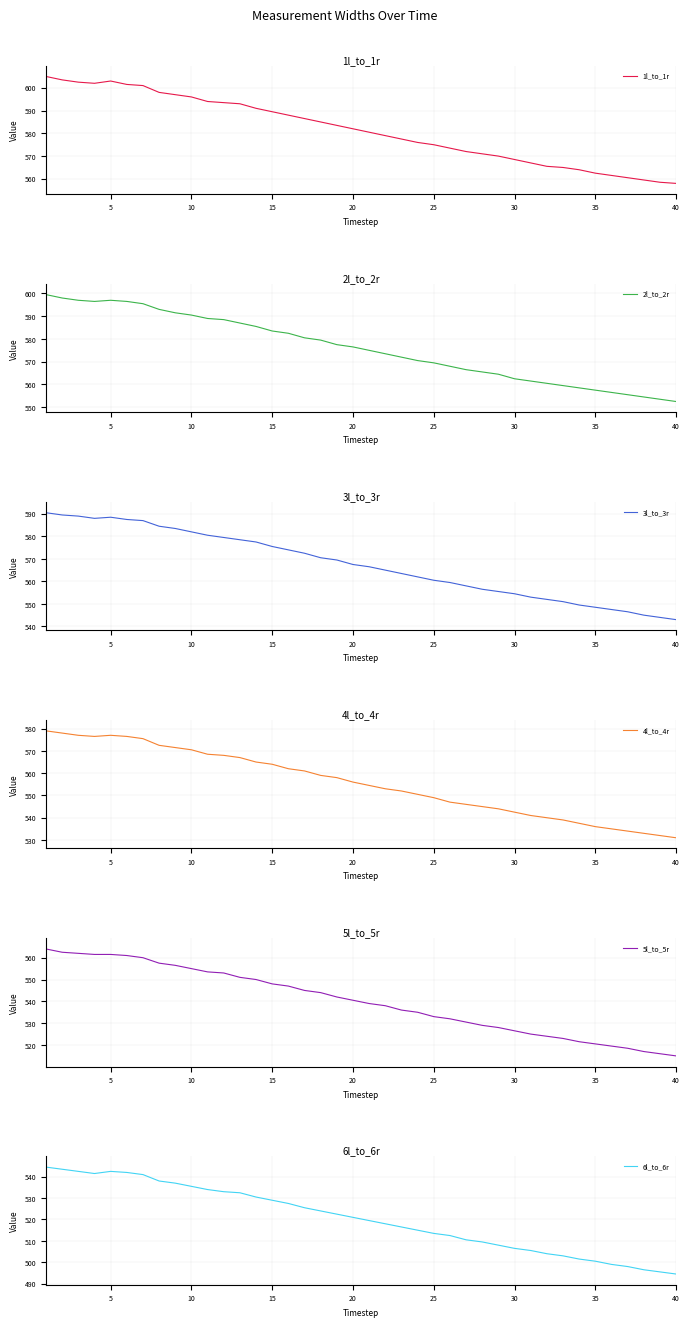

What is the difference between the maximum and minimum values in the 5l_to_5r series?

49.0